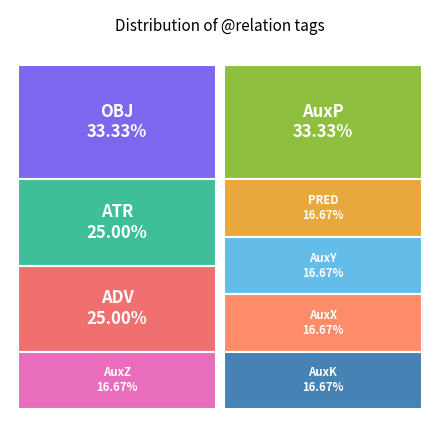

Combined, do AuxK and OBJ account for over 50%?

No